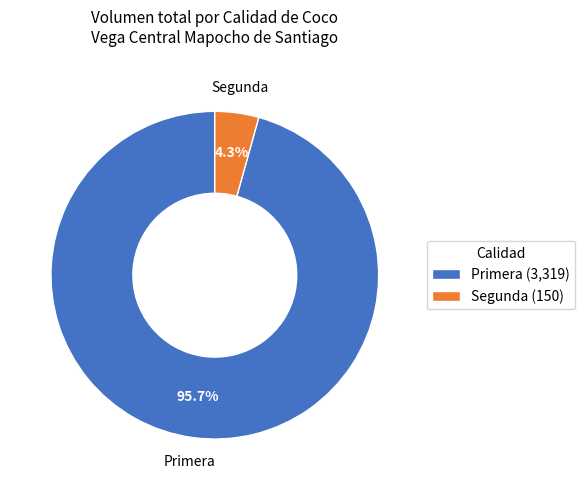

Count the number of slices in the pie.

2